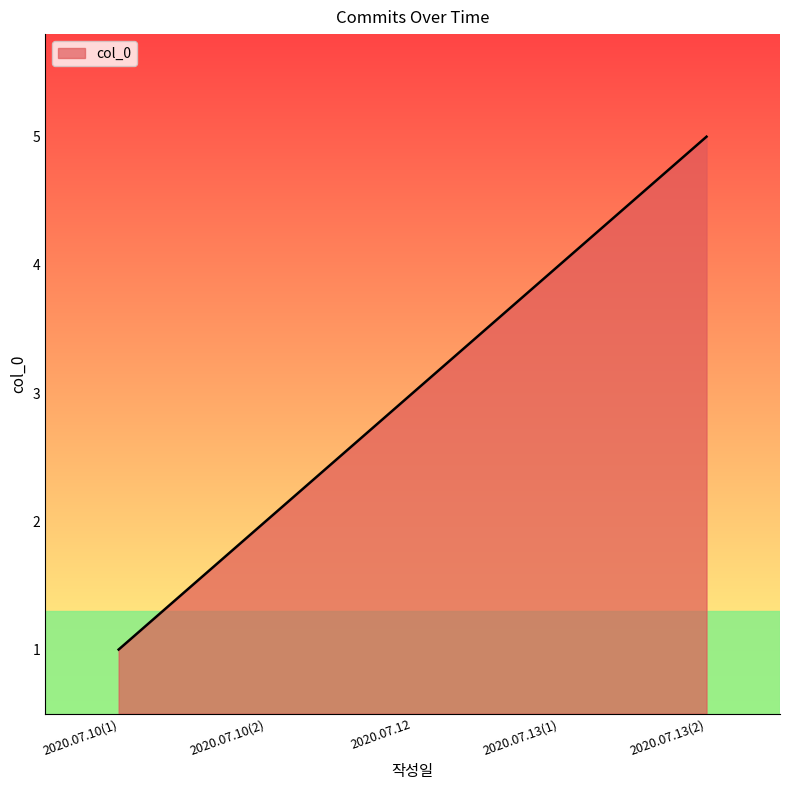

Count the number of data series in this chart.

1